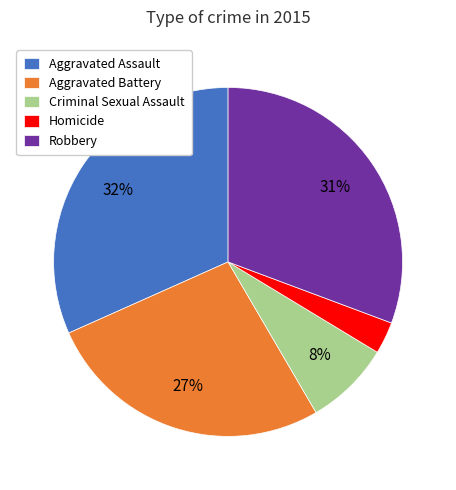

Which slice is the smallest?

Homicide